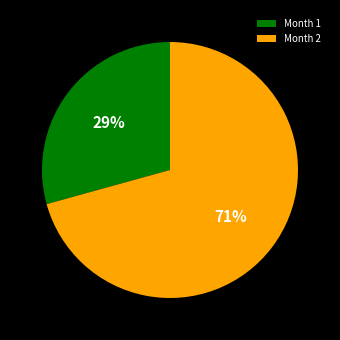

How many slices are in this pie chart?

2